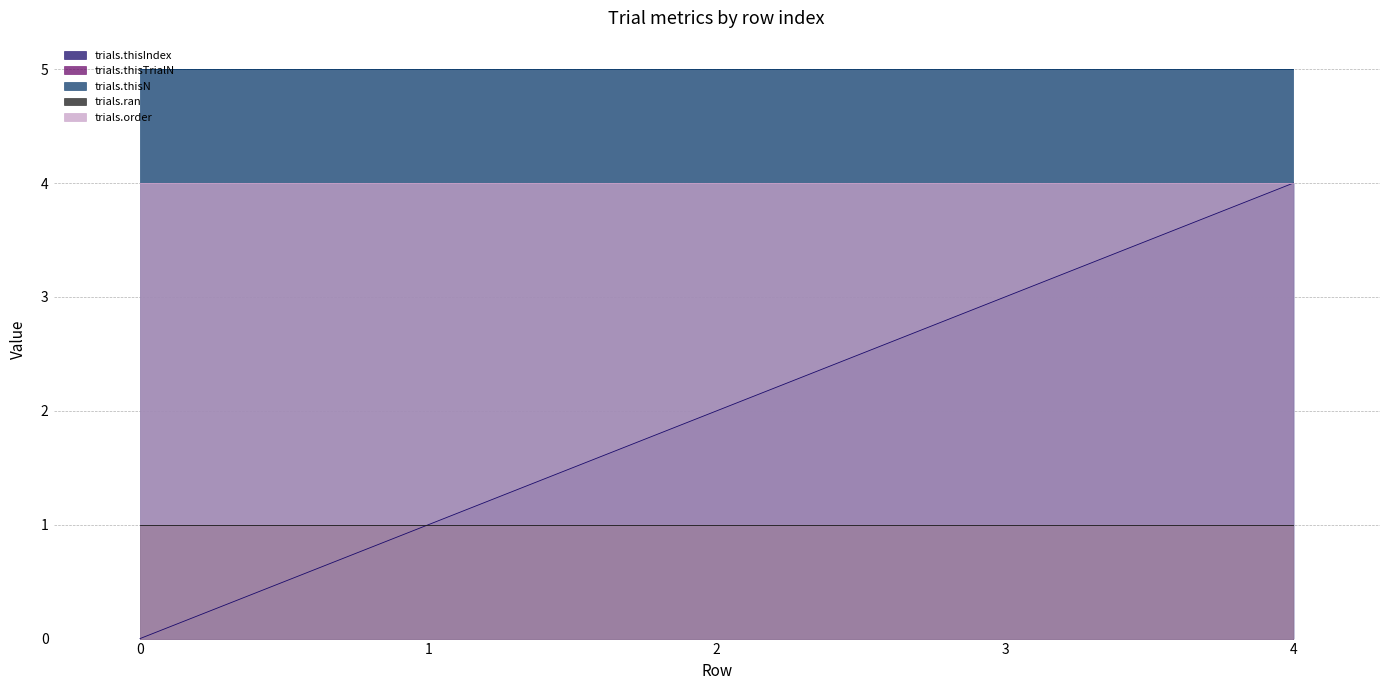

What is the value of the trials.thisN point at the 1st from the left?

5